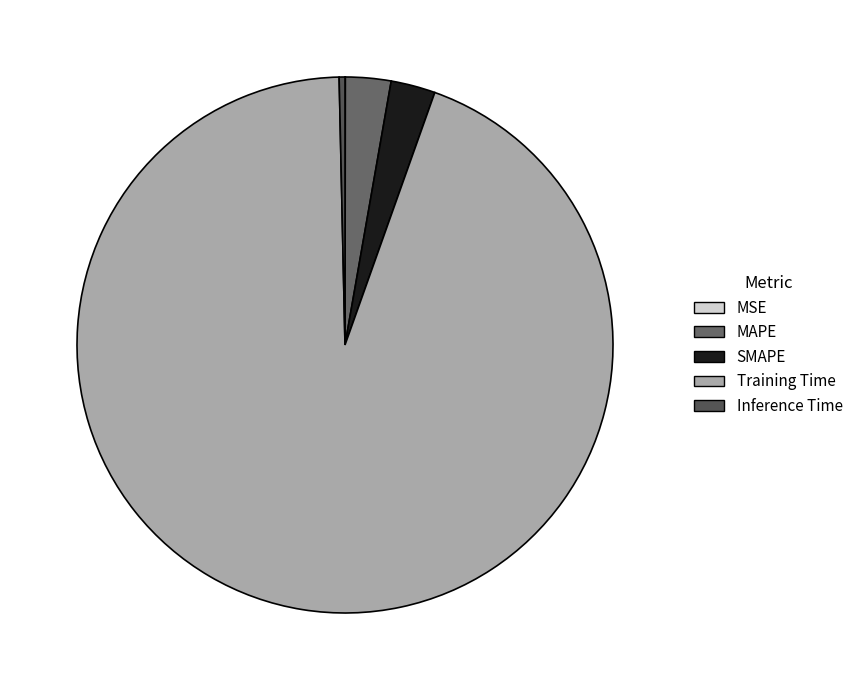

Does any single category account for the majority?

Yes